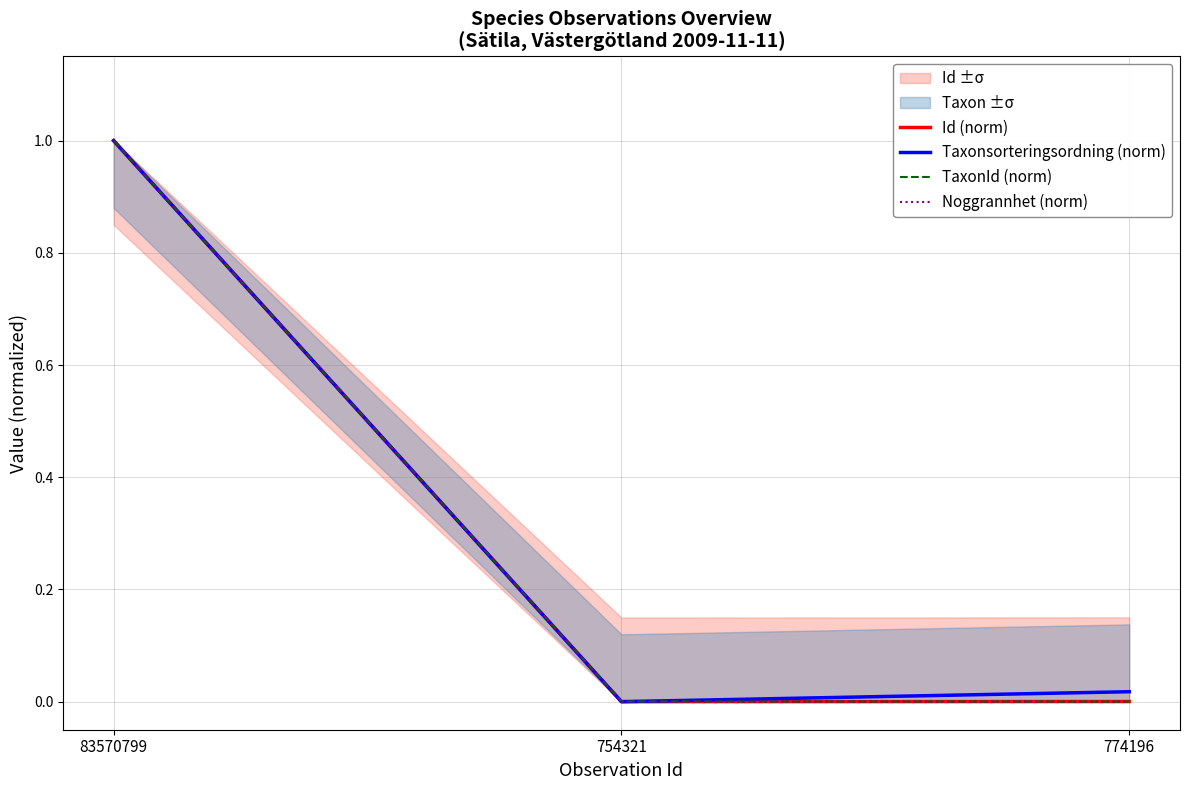

Which series has the widest spread of values?

Id (norm)